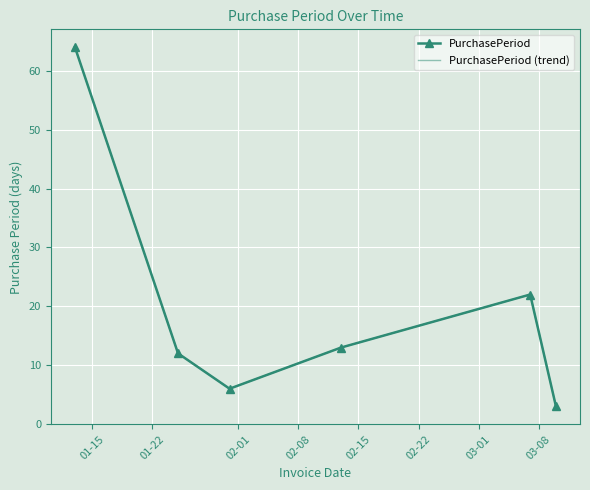

Which series has the largest total across all categories?

PurchasePeriod